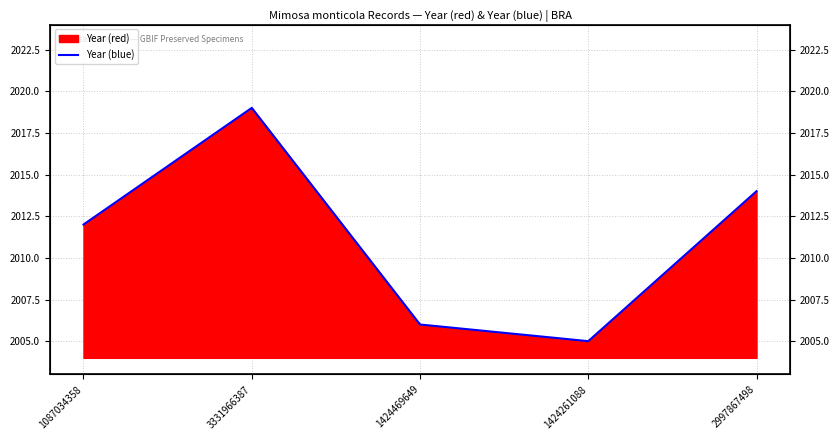

List the labels in order of value, largest first.

3331966387, 2997867498, 1087034358, 1424469649, 1424261088